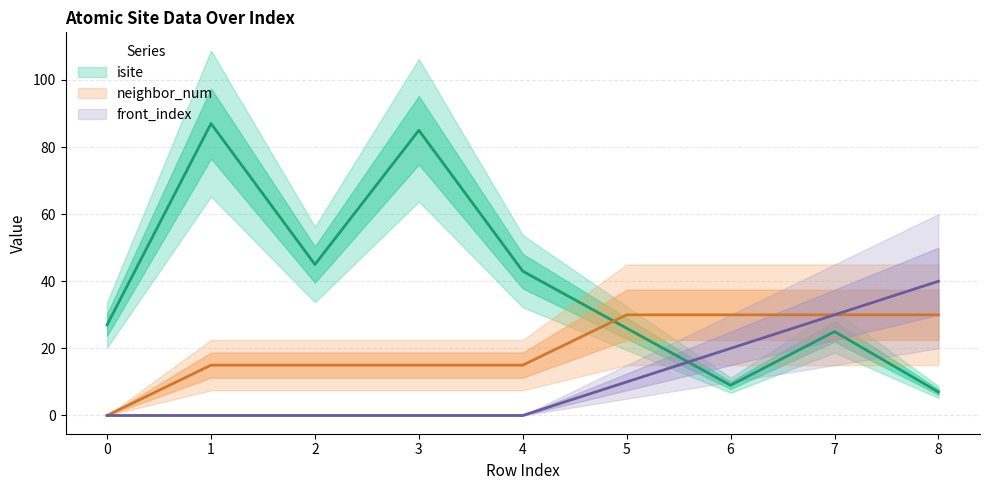

At which label does neighbor_num reach its peak?

5